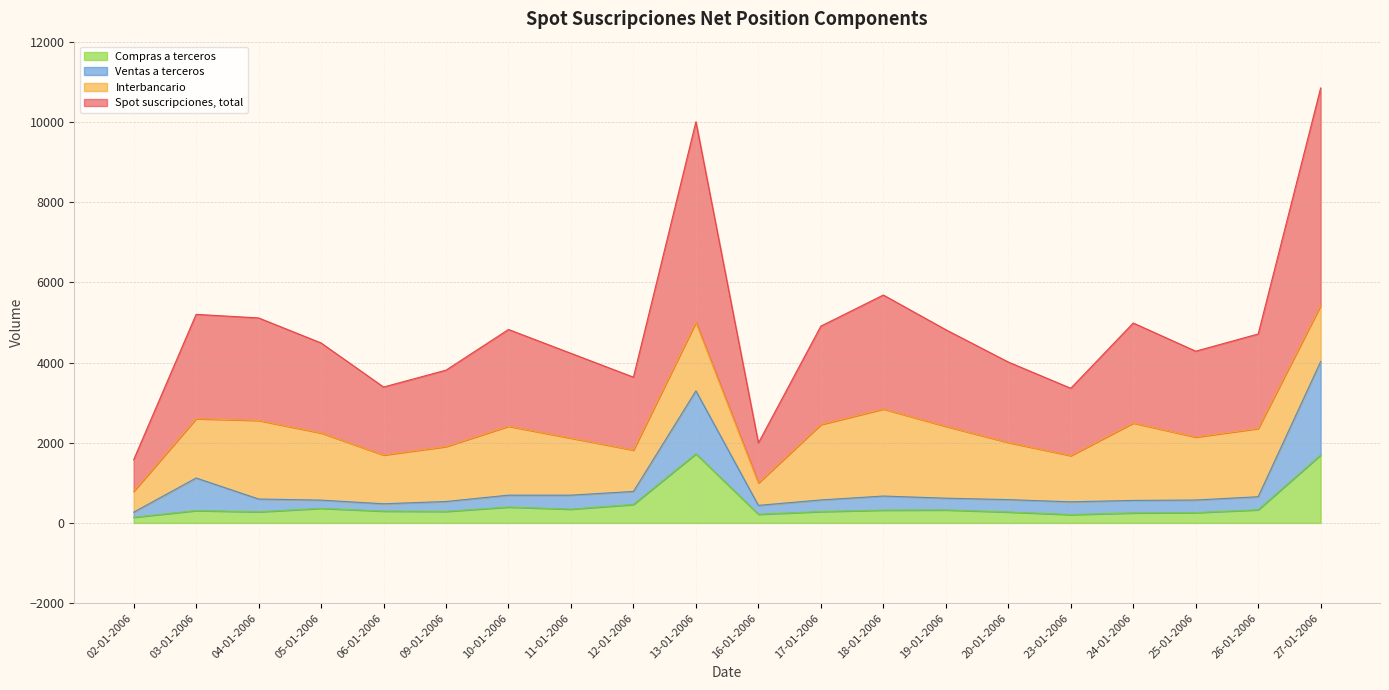

What position from the right is 23-01-2006?

5